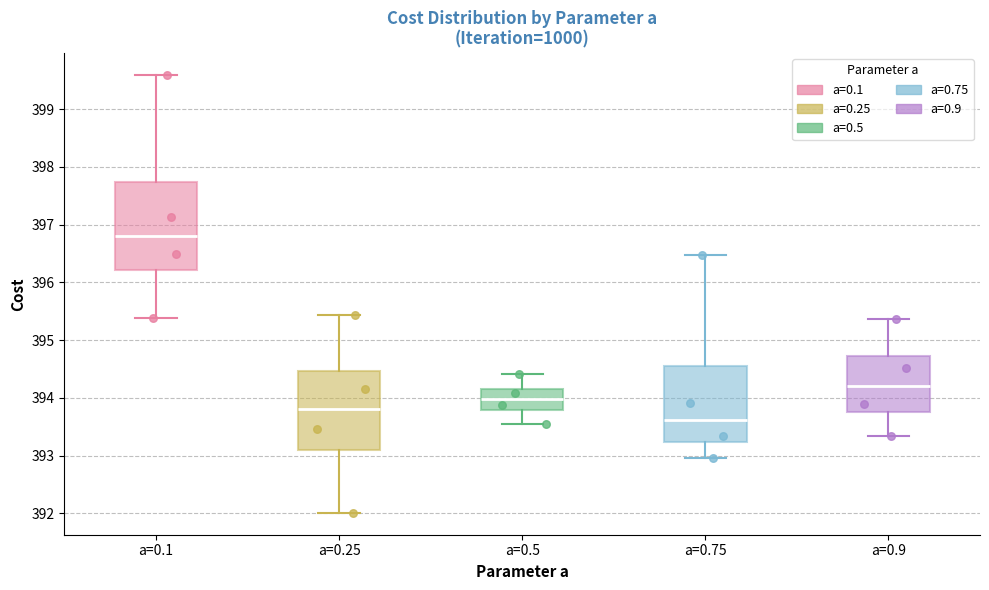

Reading left to right, read every box against the y-axis: the position of its median line, the range the box covers, and the ends of its whiskers. The values are not printed on the chart, so give them approximately, as read against the axis.

a=0.1: median 396.8, box 396.2 to 397.7, whiskers 395.4 to 399.6
a=0.25: median 393.8, box 393.1 to 394.5, whiskers 392.0 to 395.4
a=0.5: median 394.0, box 393.8 to 394.2, whiskers 393.5 to 394.4
a=0.75: median 393.6, box 393.2 to 394.6, whiskers 393.0 to 396.5
a=0.9: median 394.2, box 393.8 to 394.7, whiskers 393.3 to 395.4